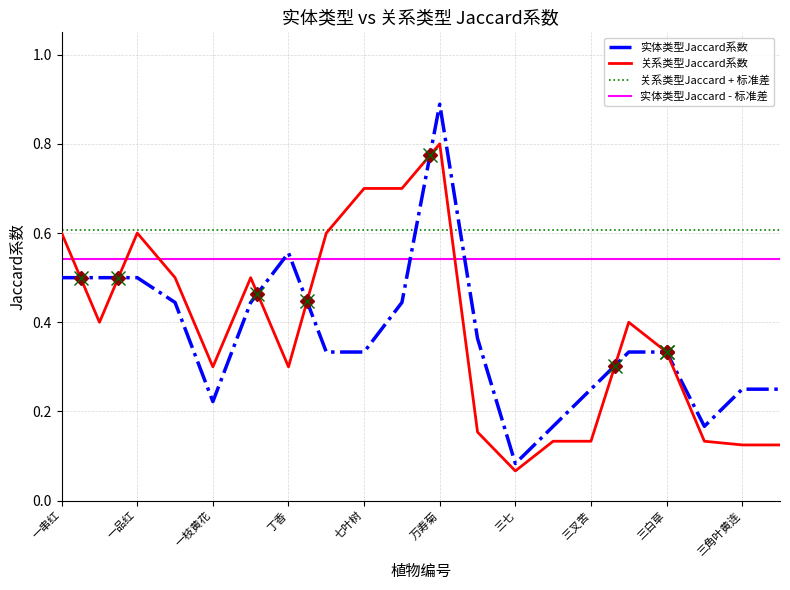

Which series has the widest spread of values?

实体类型Jaccard系数